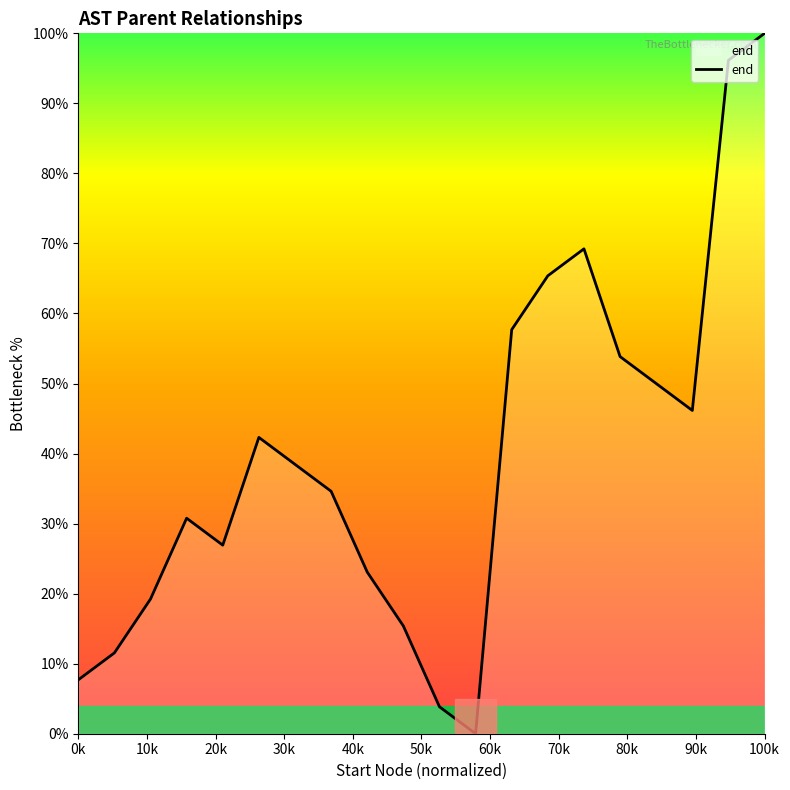

What is the maximum value shown in the chart?

100.0